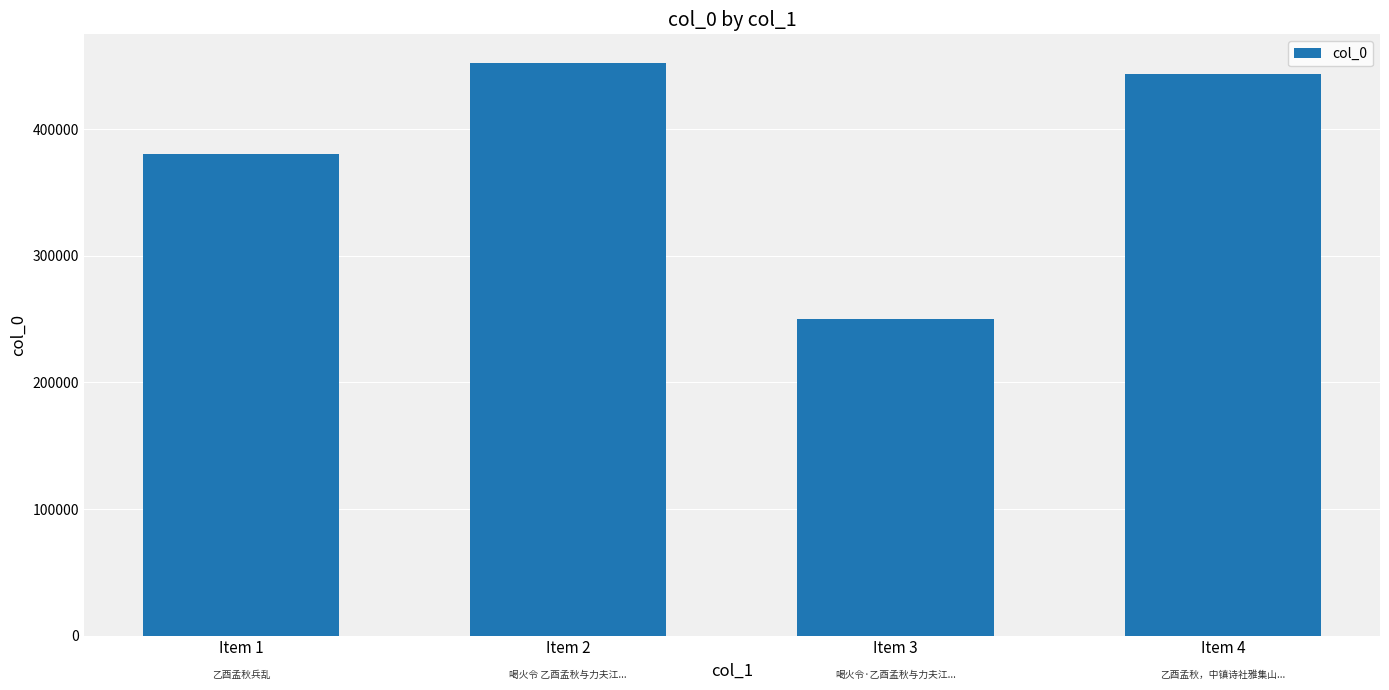

What is the value of the 4th bar from the left?

443776